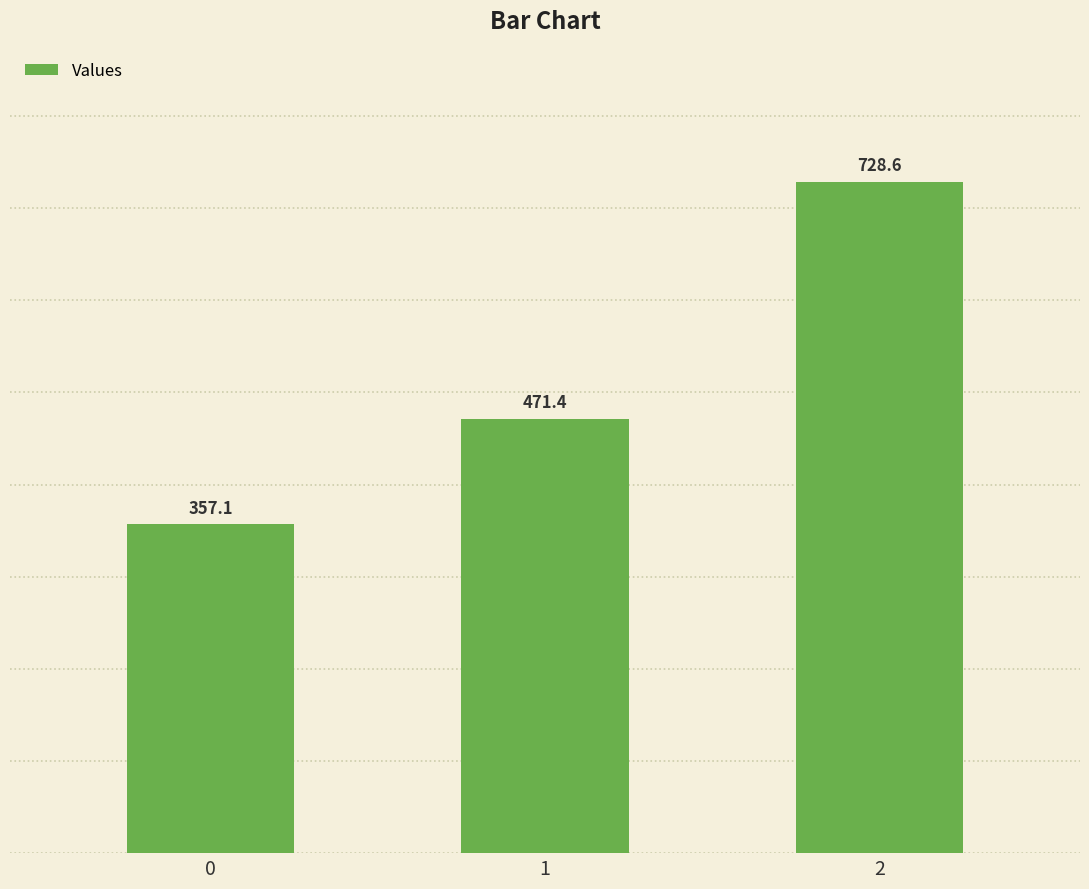

True or false: the data shows 357.1 at 0.

True